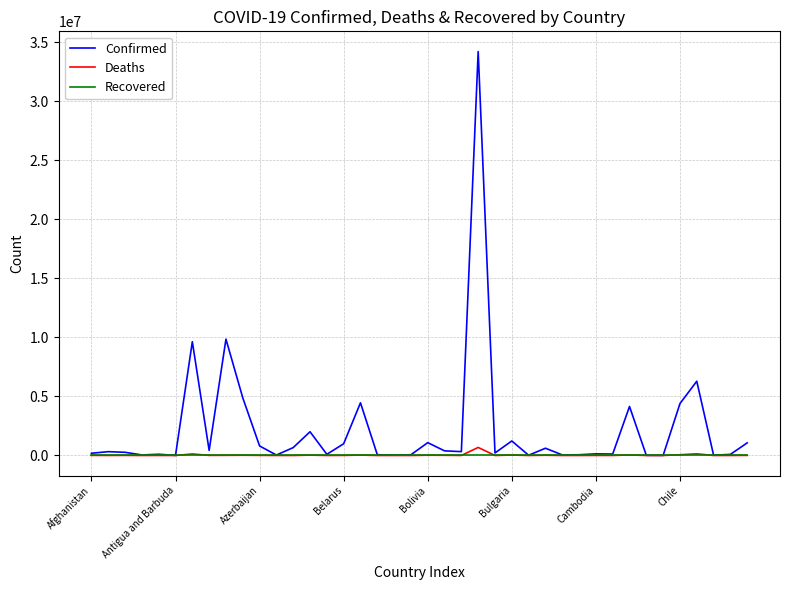

What are all the series names shown in the legend?

Confirmed, Deaths, Recovered